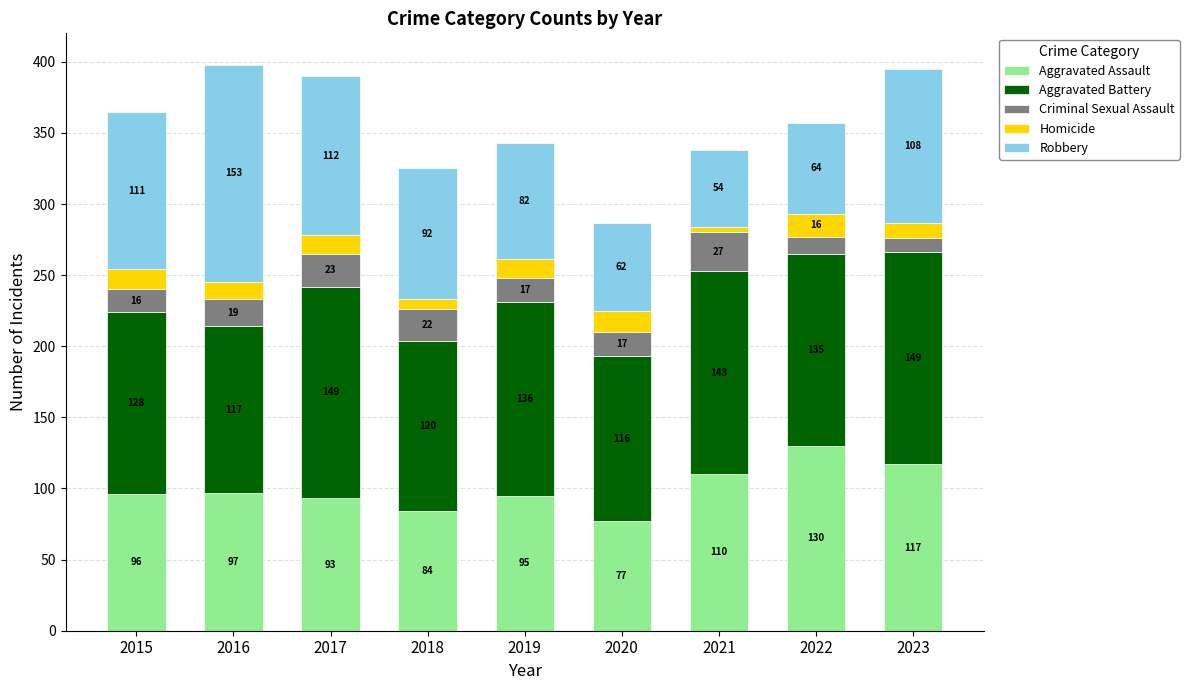

Which category has the lowest value in the Aggravated Assault series?

2020